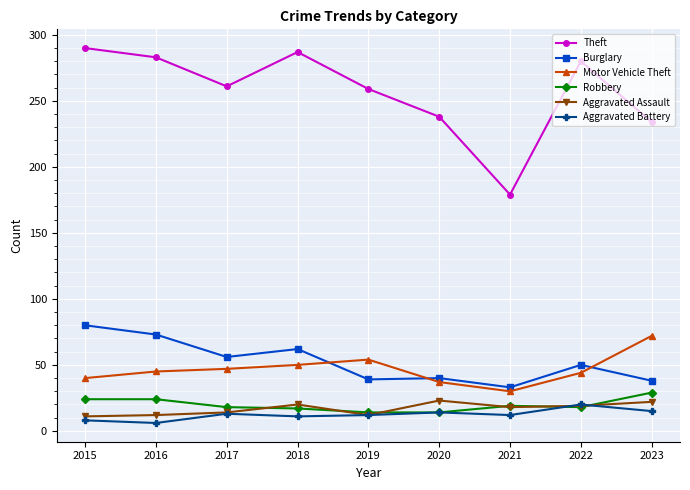

What is the value of the Robbery point at the 1st from the left?

24